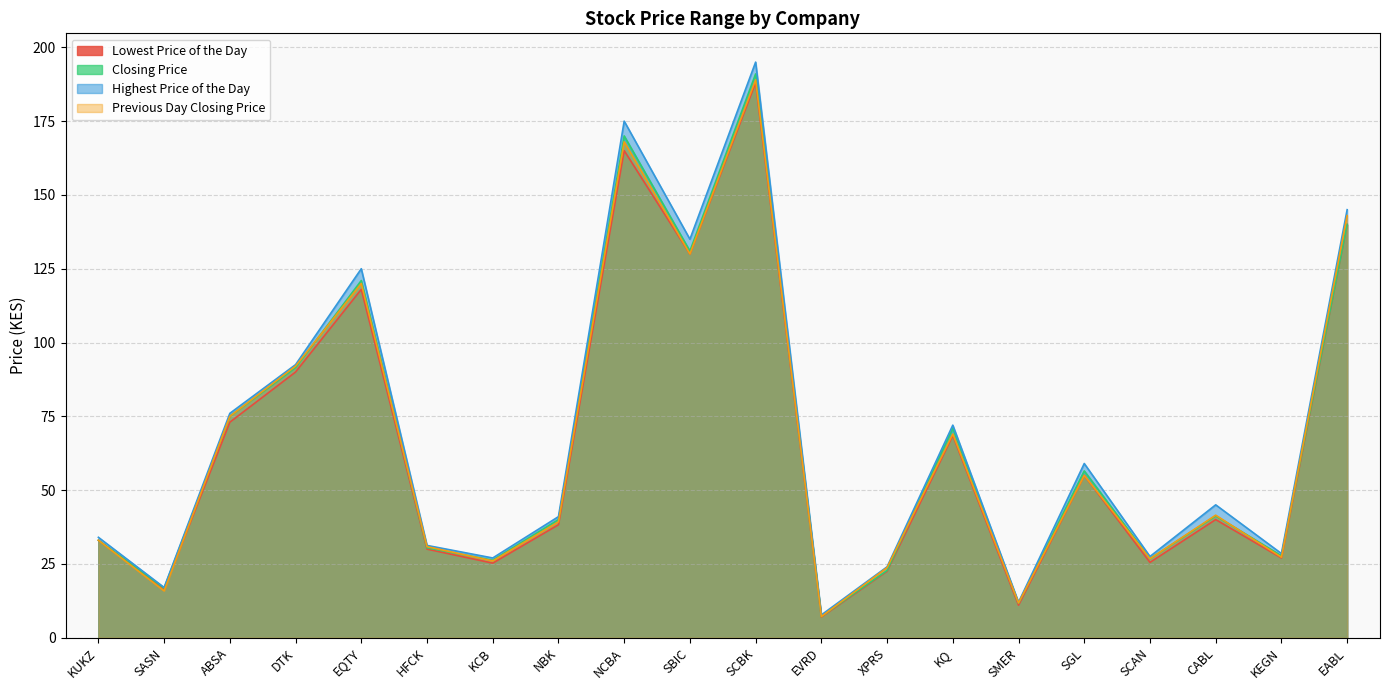

Which series ends up on top after the final intersection of Previous Day Closing Price and Closing Price?

Previous Day Closing Price